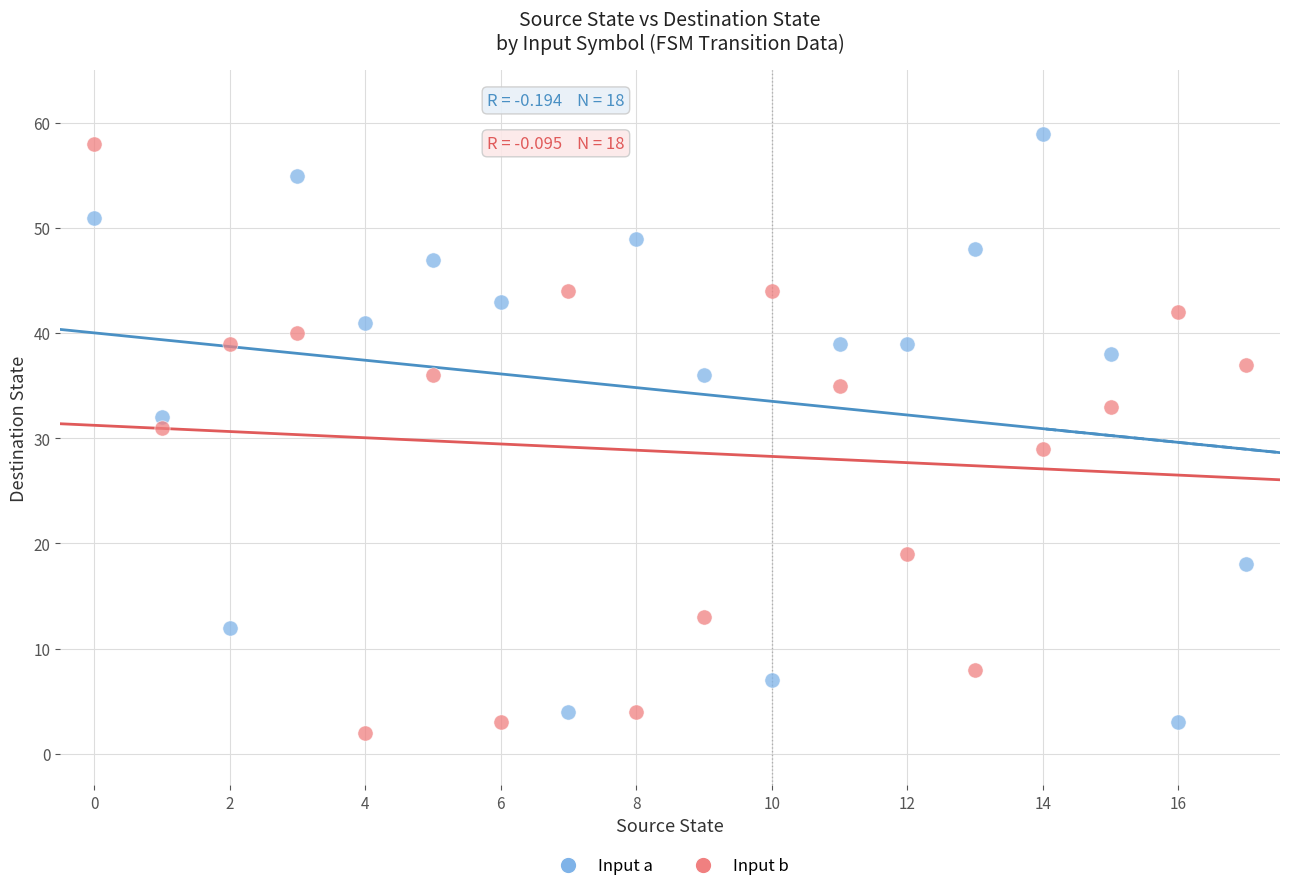

Across all data points, what is the range of Y values (max minus min)?

57